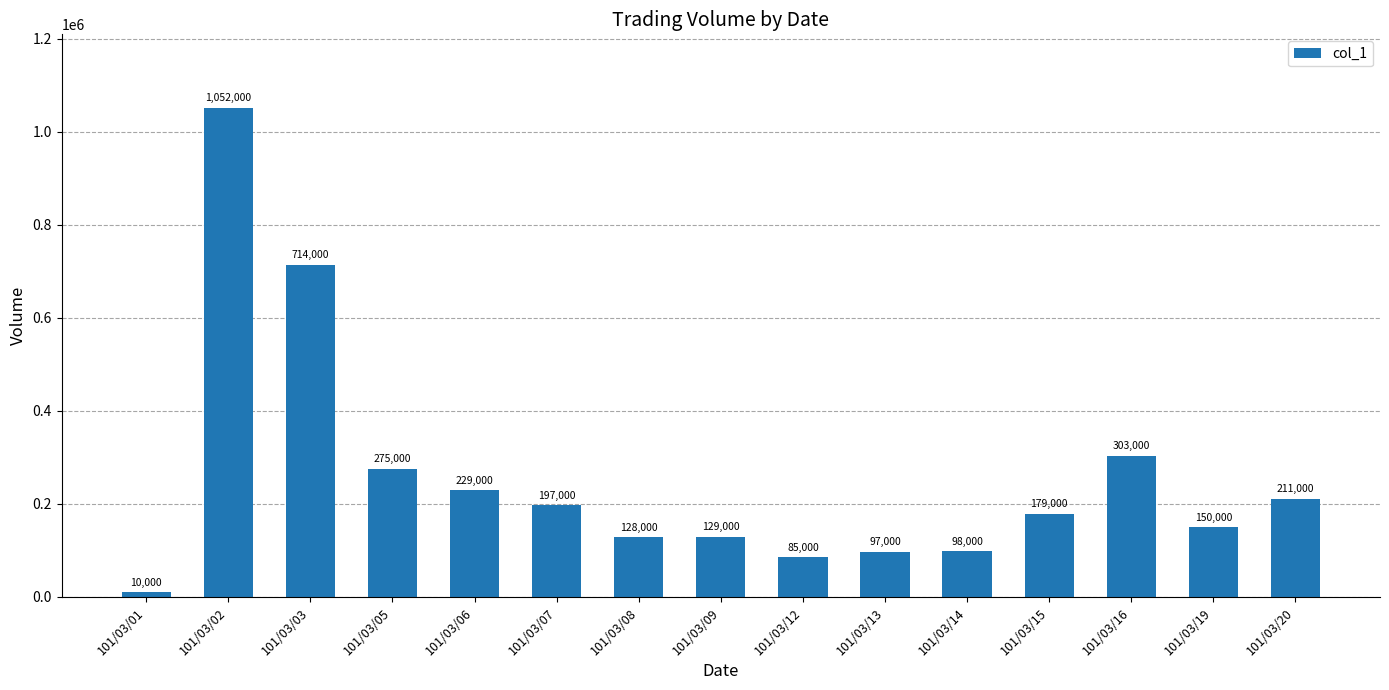

Where is the data nearest to the value 531000?

101/03/03